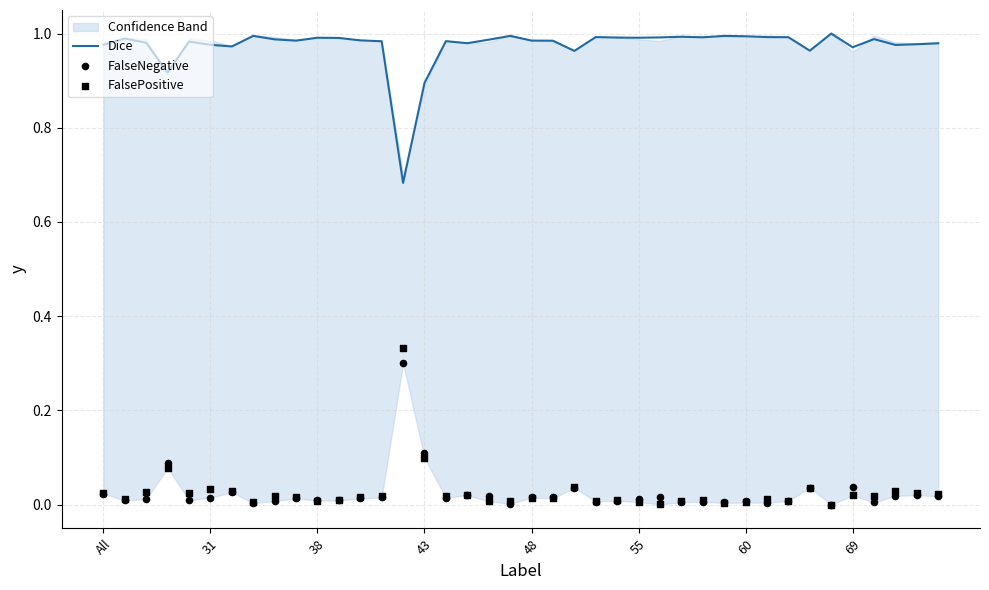

Which series has the widest spread of Y values?

FalsePositive